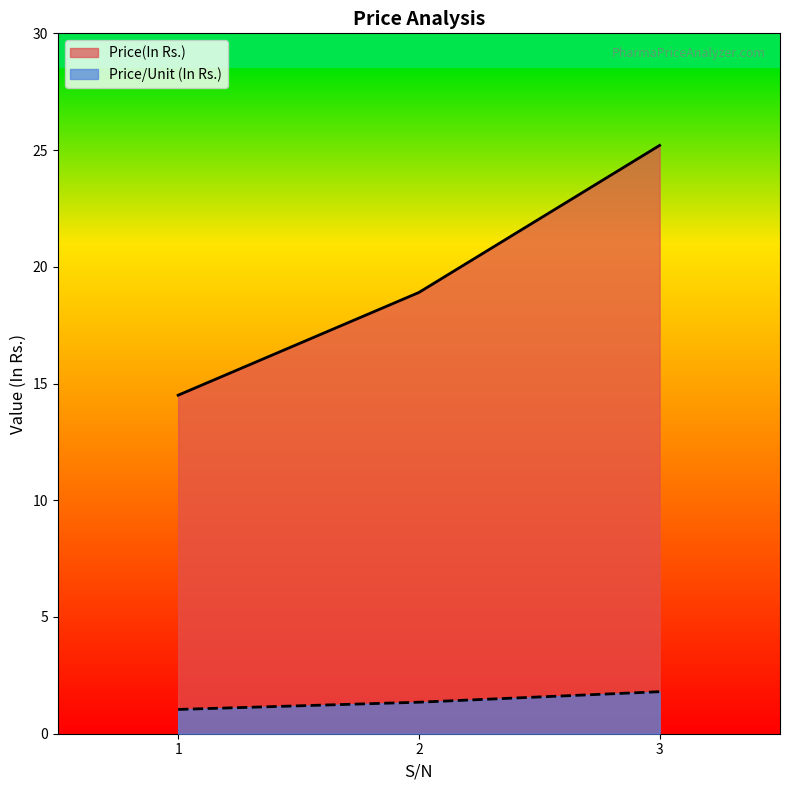

At which label does Price(In Rs.) reach its minimum?

1